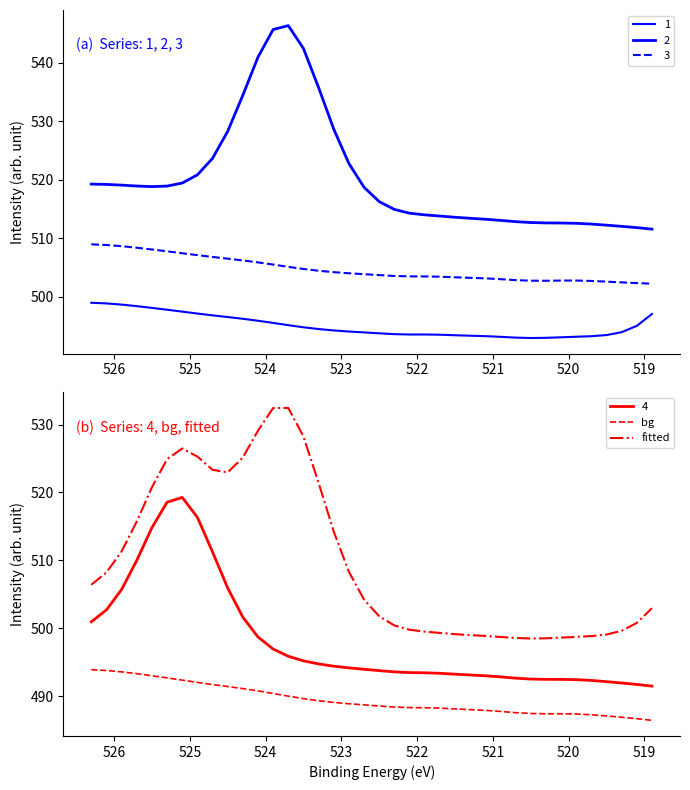

How many values in the bg series are below 488?

12